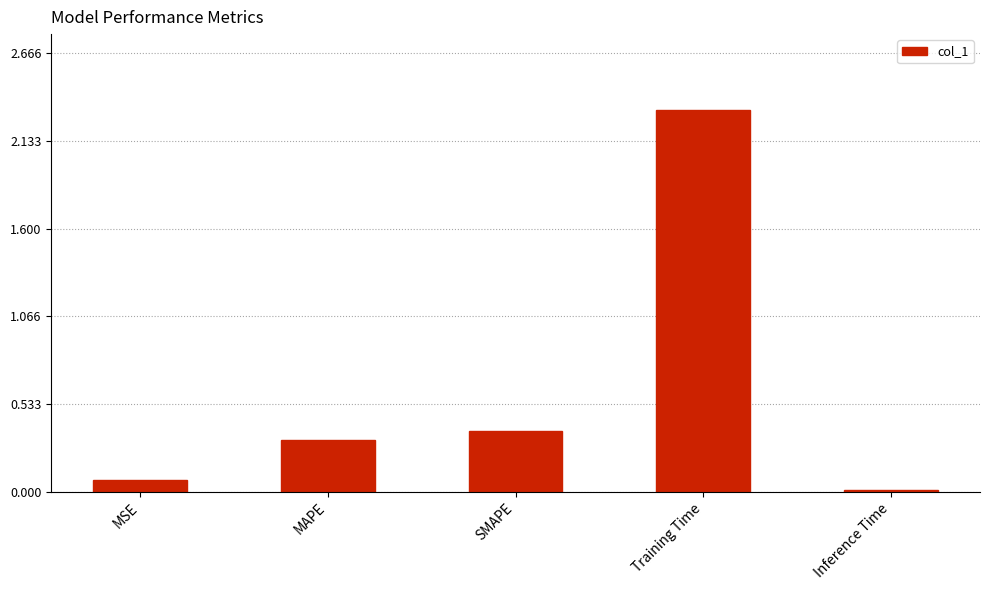

What is the approximate value at MAPE?

0.3